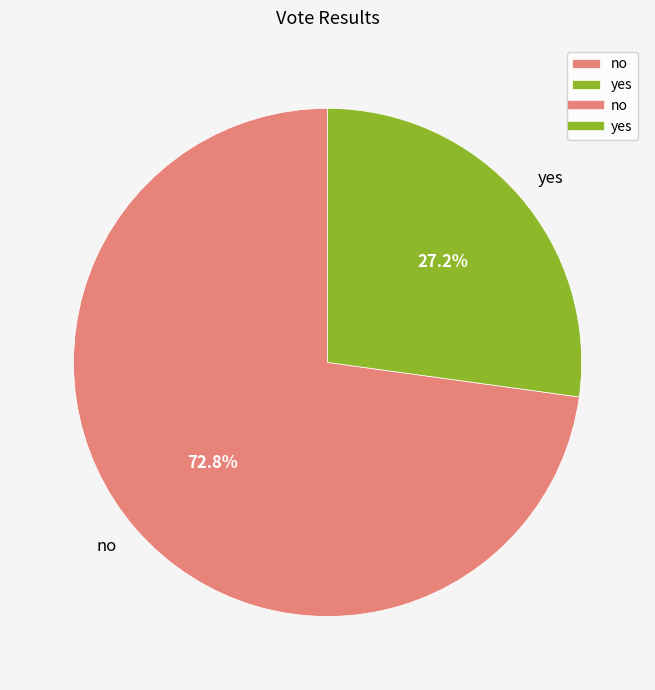

Which slice is the smallest?

yes